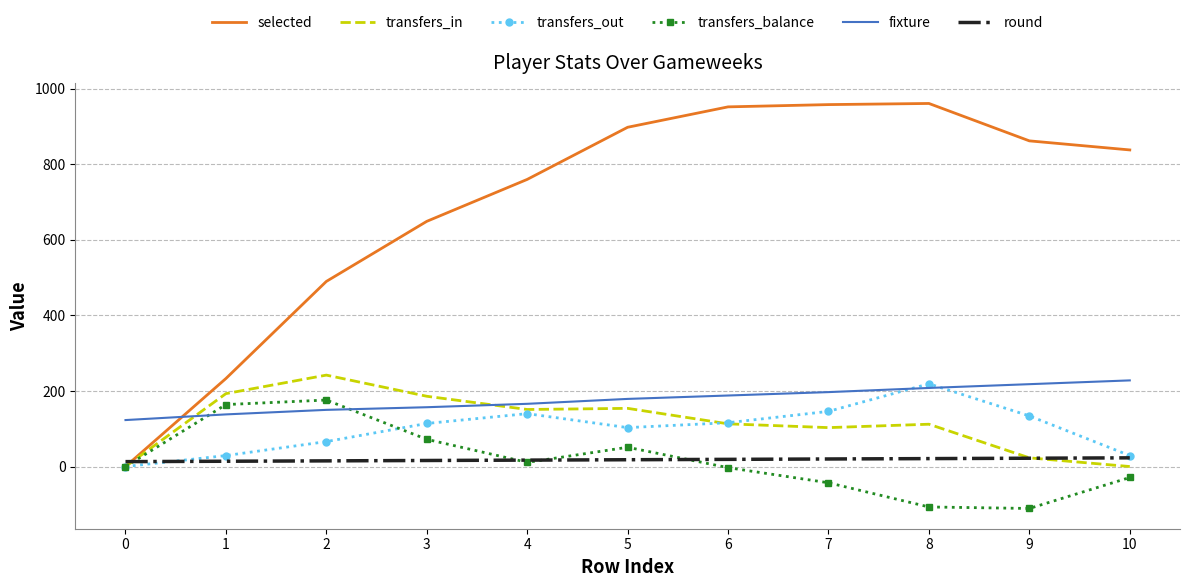

What is the minimum value shown in the chart?

-111